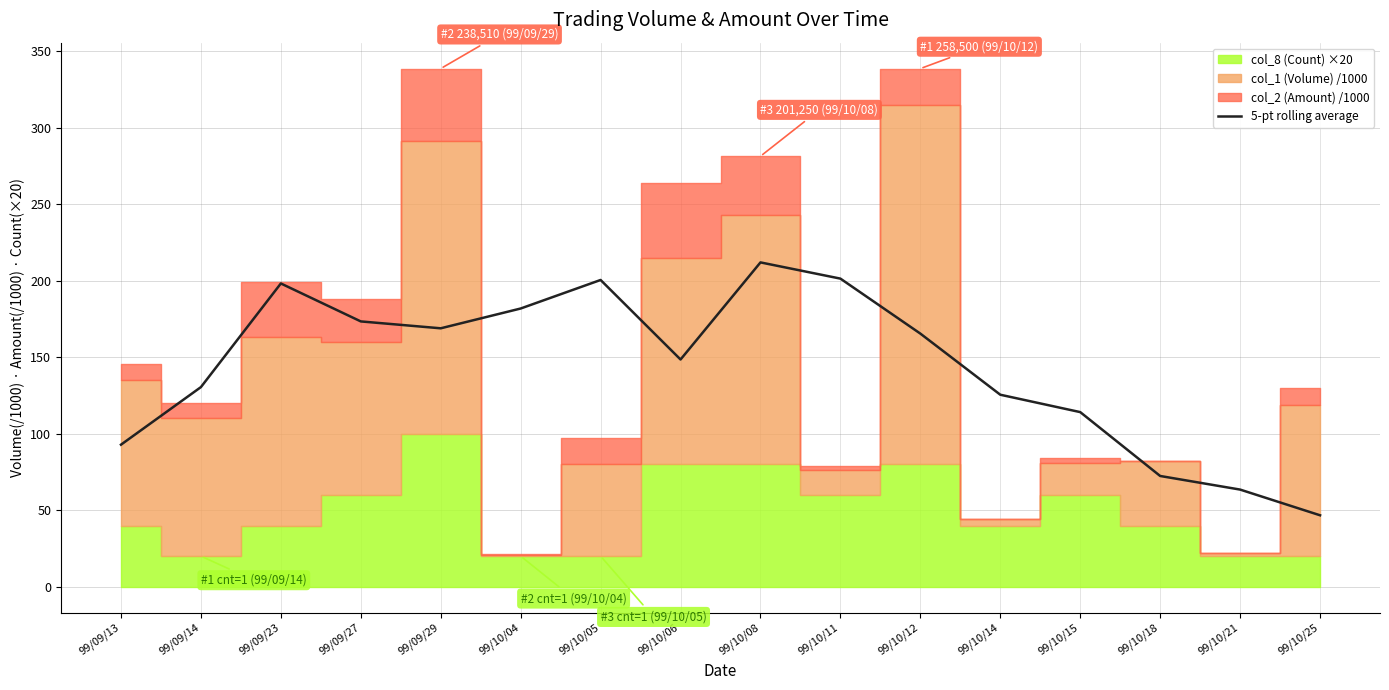

What is the difference between the values at 99/10/25 and 99/09/29?

122.1